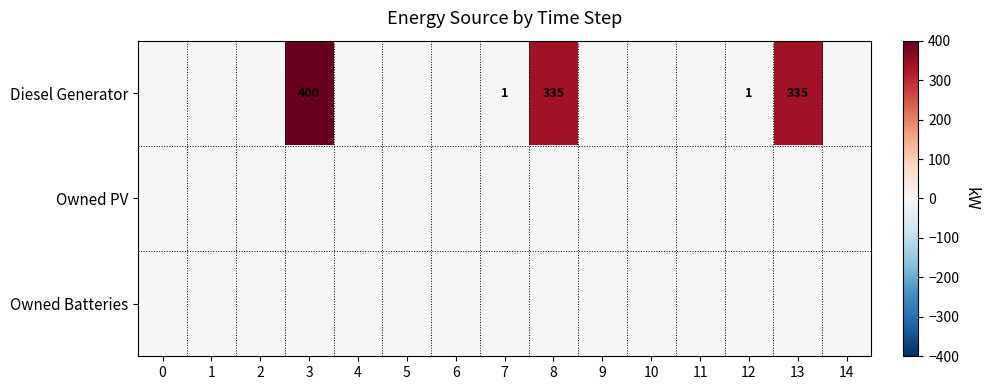

The Diesel Generator series shows 145 at 13. True or false?

False